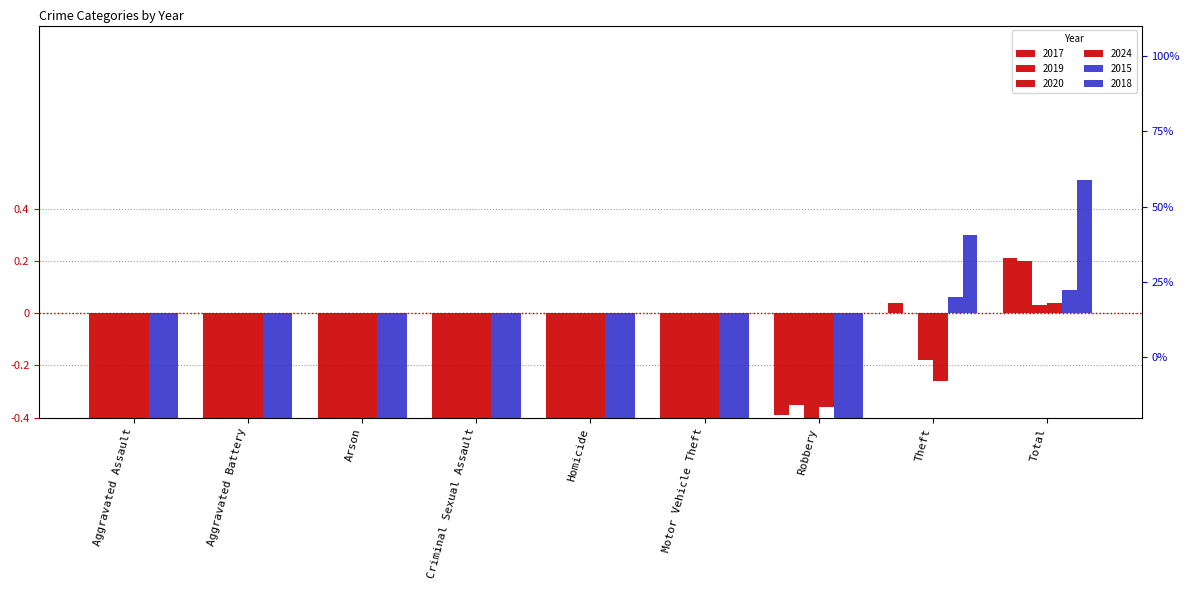

True or false: 2017 has a value of -22 at Motor Vehicle Theft.

False